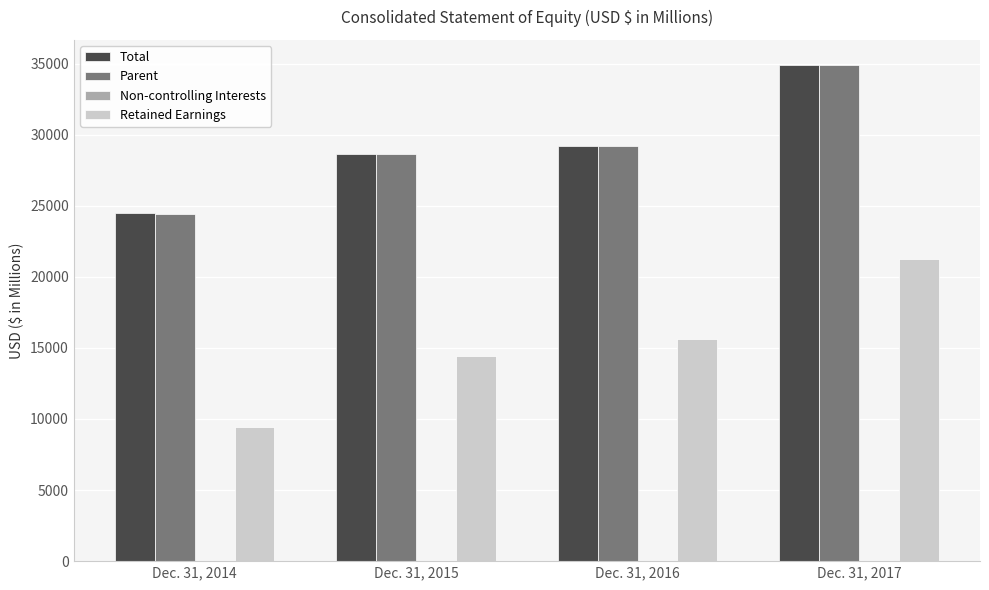

What is the greatest value displayed?

34918